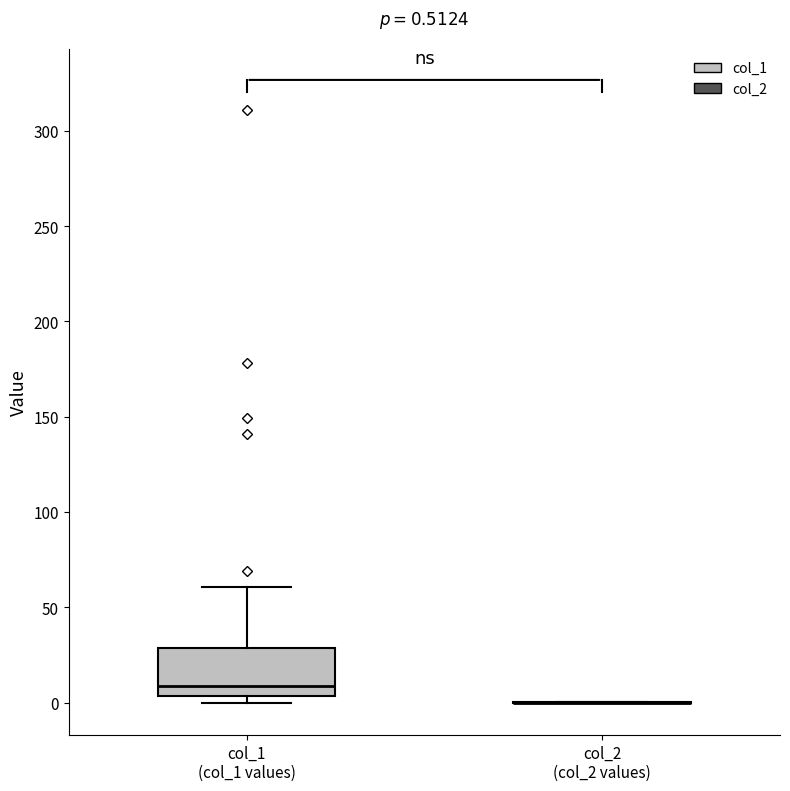

Comparing the boxes themselves (not the whiskers), which one is the tallest?

col_1 (col_1 values)